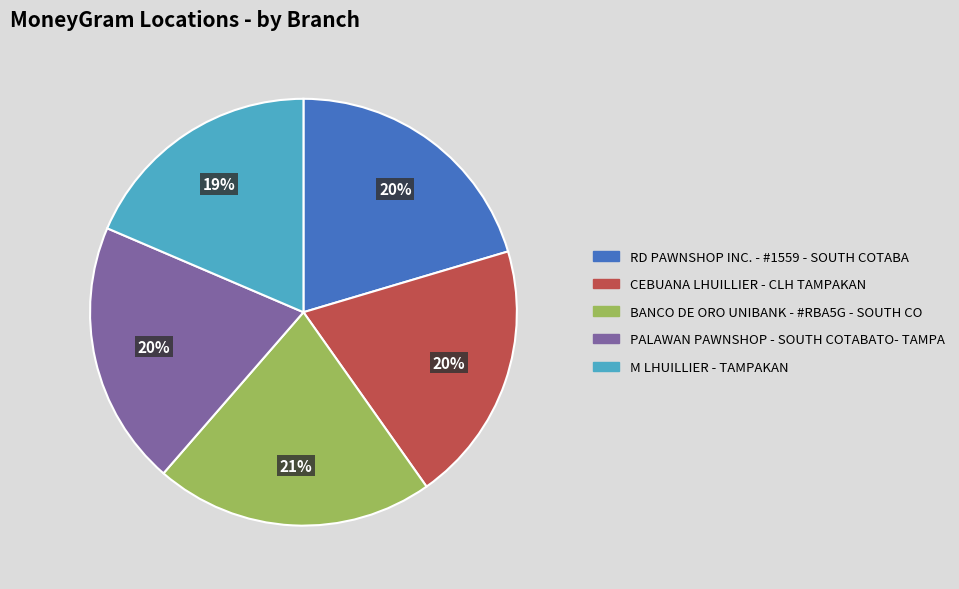

Do M LHUILLIER - TAMPAKAN and BANCO DE ORO UNIBANK - #RBA5G - SOUTH CO together represent more than half of the pie?

No